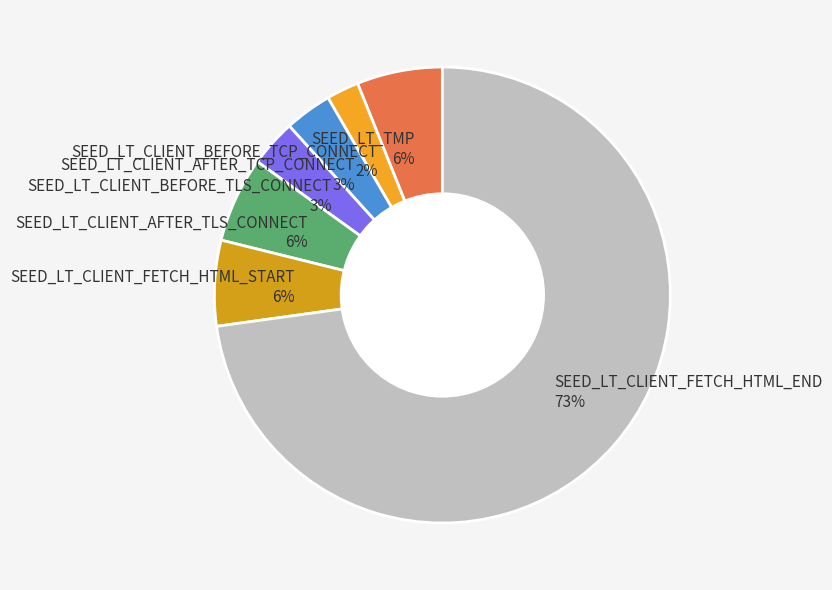

Approximately how many times larger is the value at SEED_LT_CLIENT_BEFORE_TLS_CONNECT 3% compared to SEED_LT_CLIENT_AFTER_TCP_CONNECT 3%?

1.0